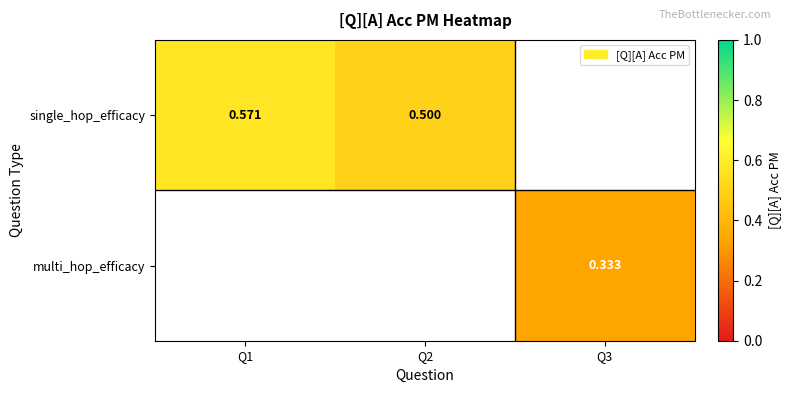

Is the value of multi_hop_efficacy at Q3 greater than the value of single_hop_efficacy at Q1?

No